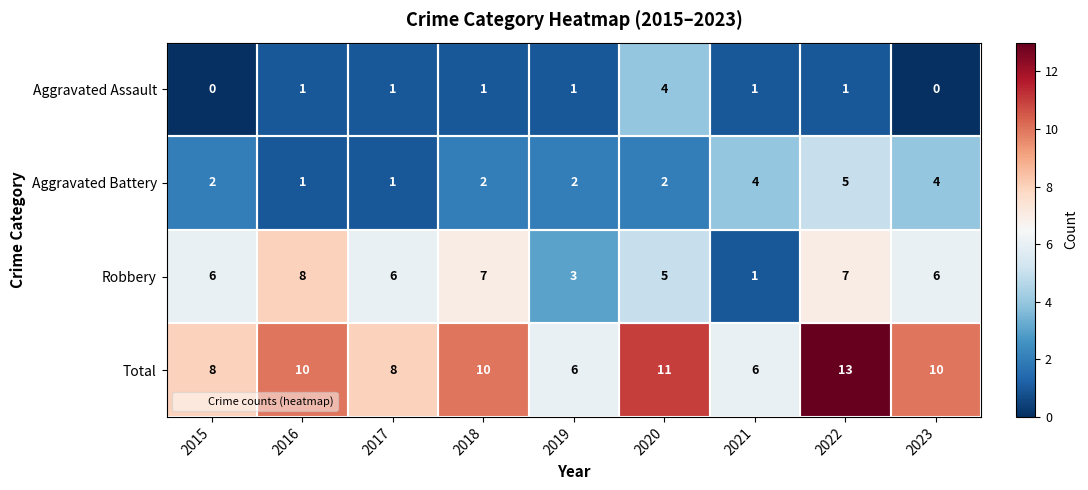

List the series in order of their peak value, lowest first.

Aggravated Assault, Aggravated Battery, Robbery, Total